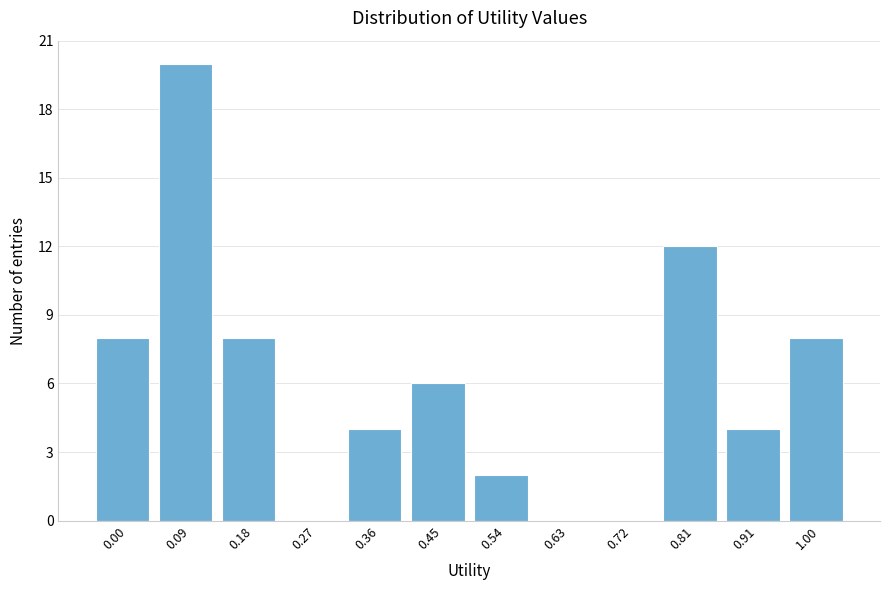

Reading left to right, what are all the values shown in this chart?

0.00=8	0.09=20	0.18=8	0.27=0	0.36=4	0.45=6	0.54=2	0.63=0	0.72=0	0.81=12	0.91=4	1.00=8